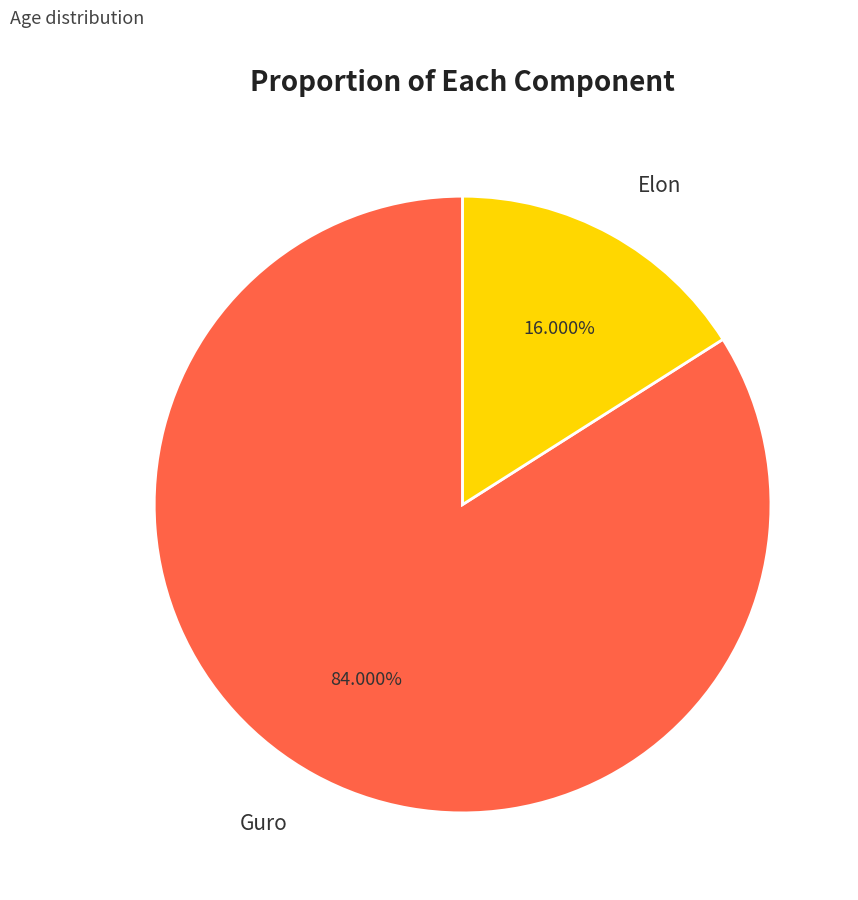

To the nearest percent, what is the combined percentage of Elon and Guro?

100%